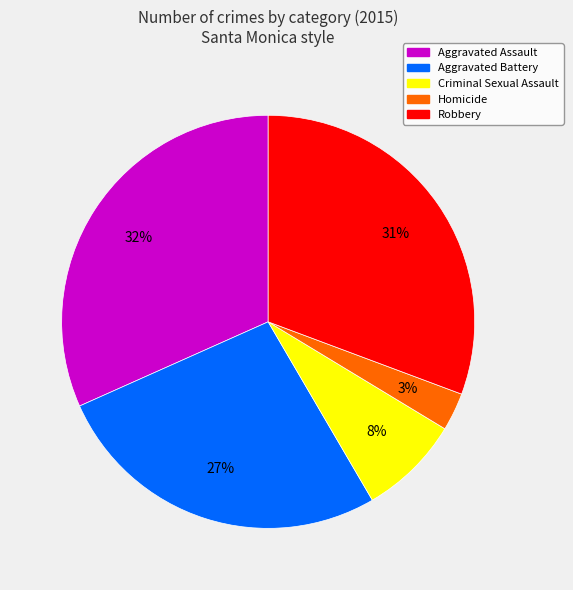

Is there a majority slice in this chart?

No